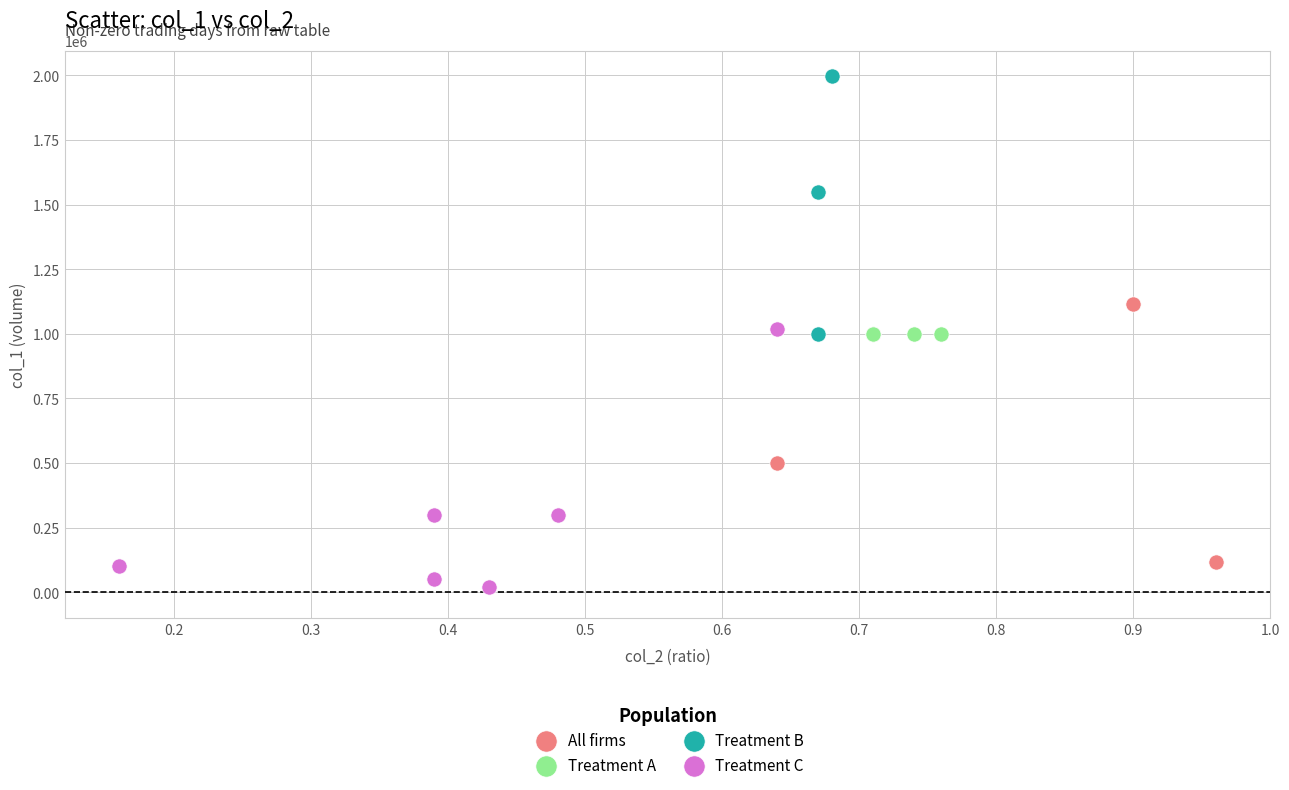

Which series contains the highest Y value?

Treatment B